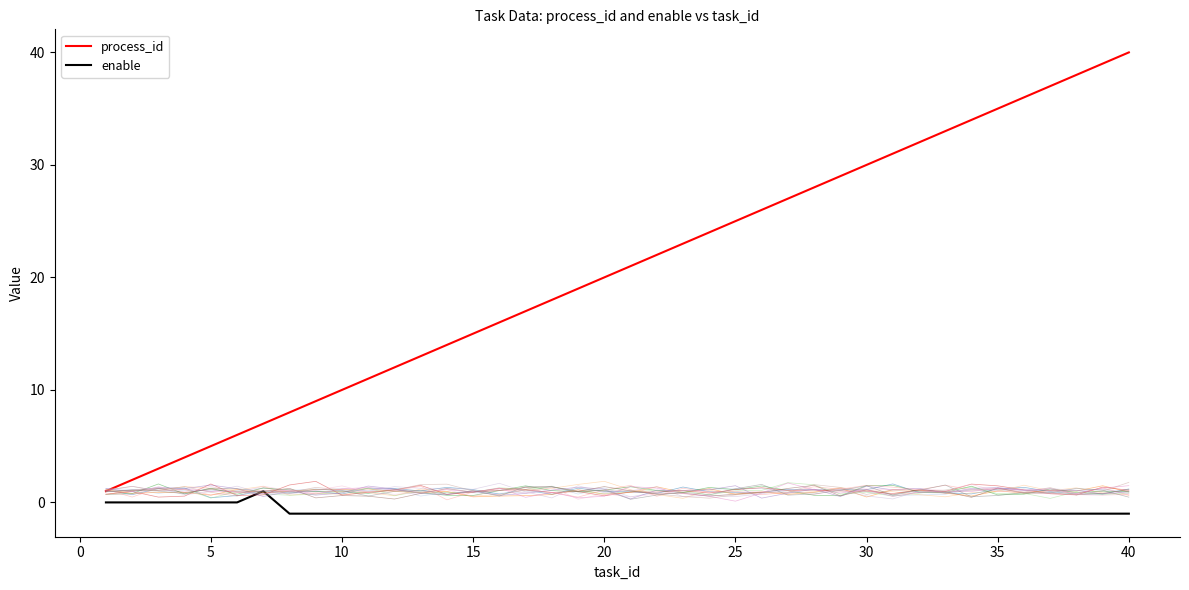

How many lines are shown in the chart?

17